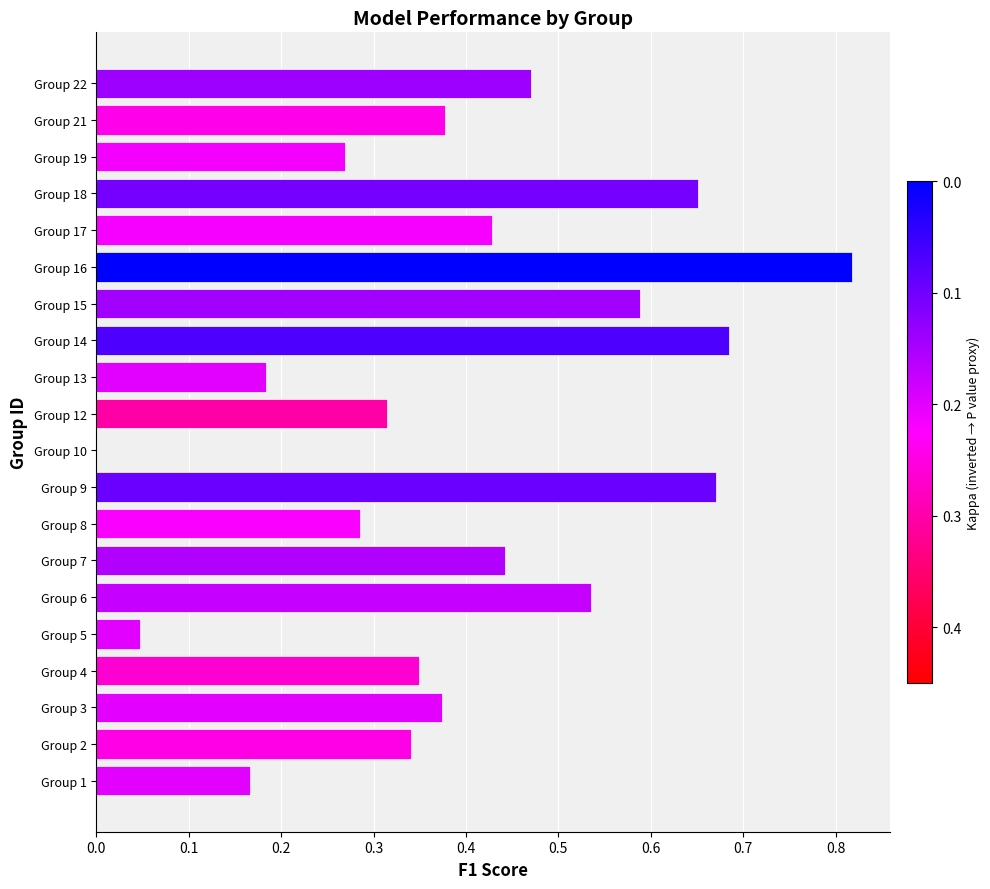

How many positive values are there?

19